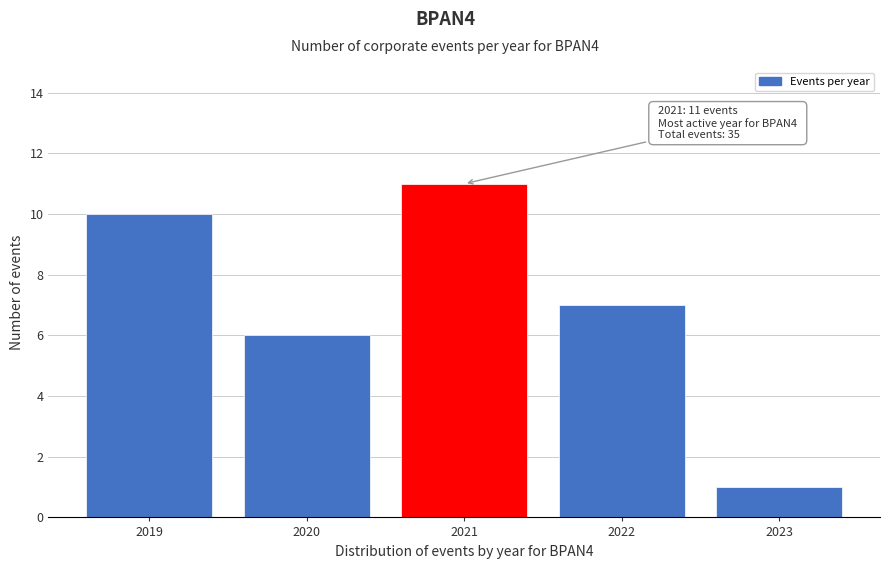

Reading left to right, transcribe all the data shown in this chart.

2019=10	2020=6	2021=11	2022=7	2023=1